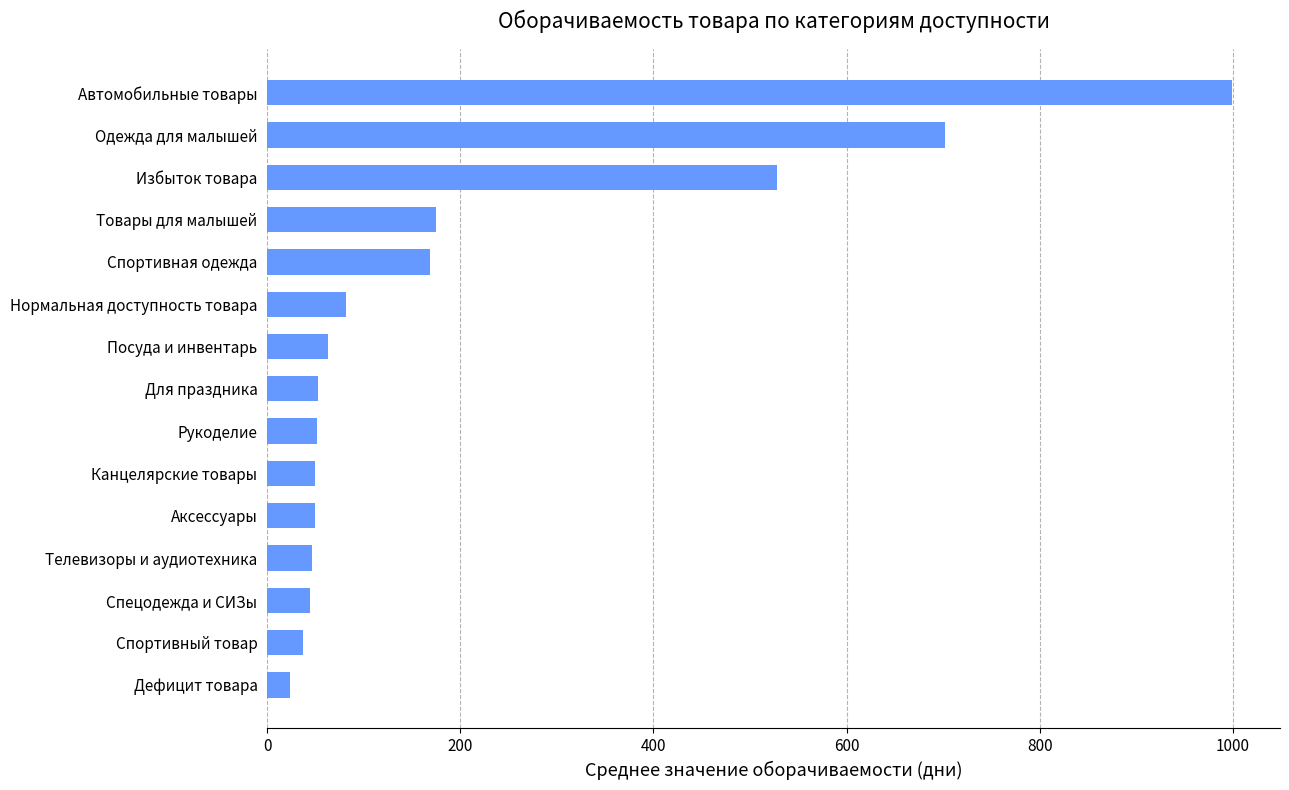

What is the average value?

204.9